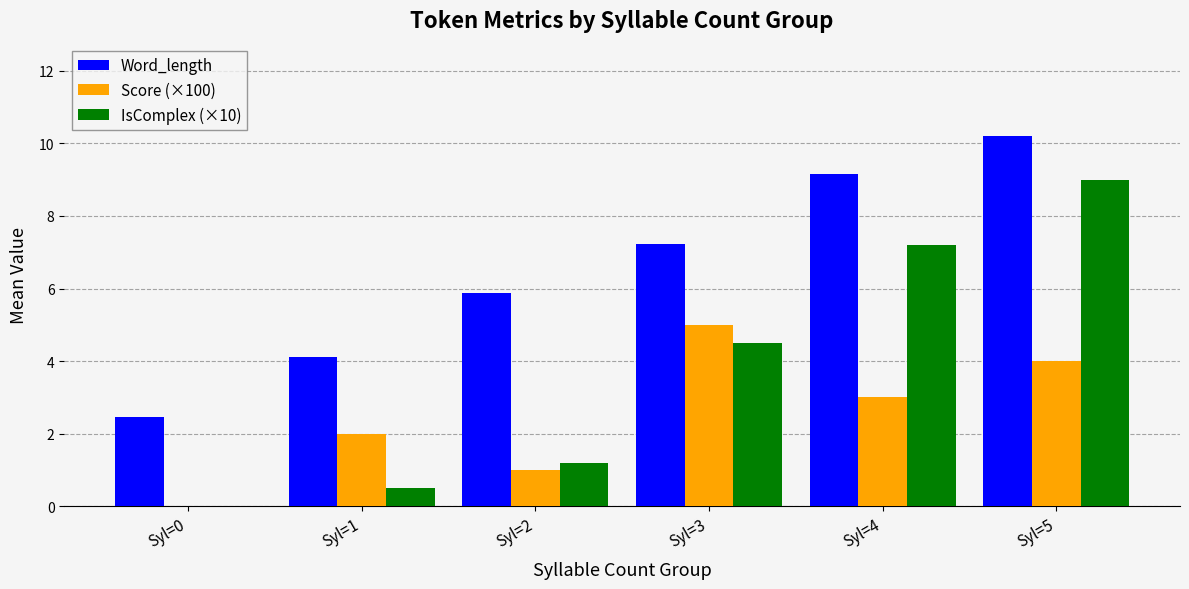

True or false: IsComplex (×10) has a value of 0.5 at Syl=1.

True